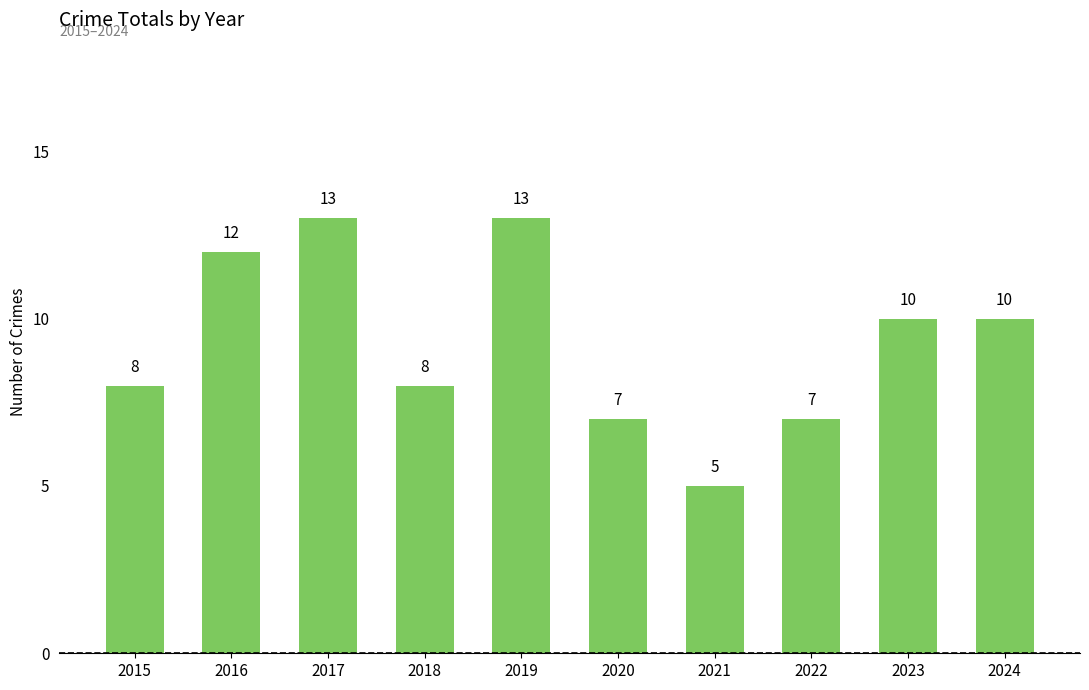

How many values are between 7 and 12?

7